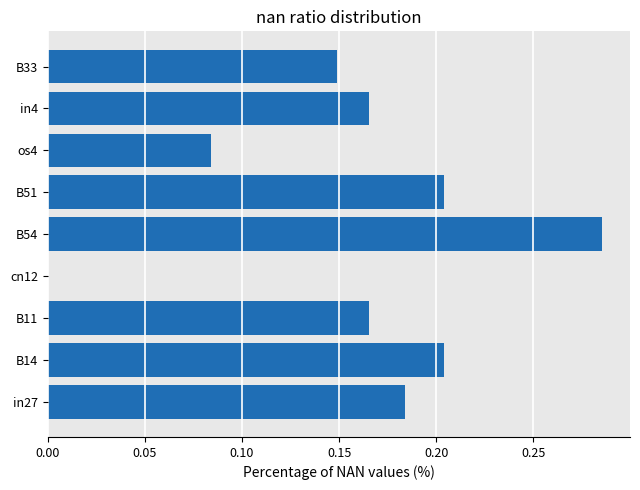

At which category does the chart reach its peak across all series?

B54